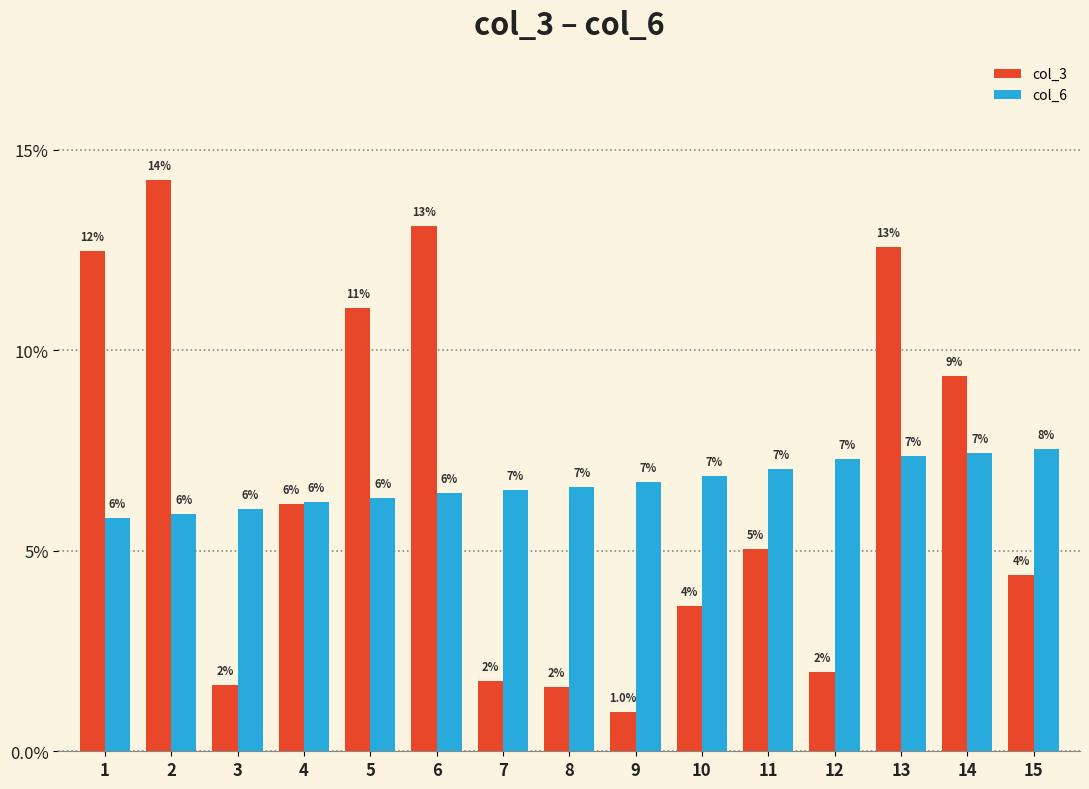

What is the value of the col_6 bar at the 11th from the left?

7.0